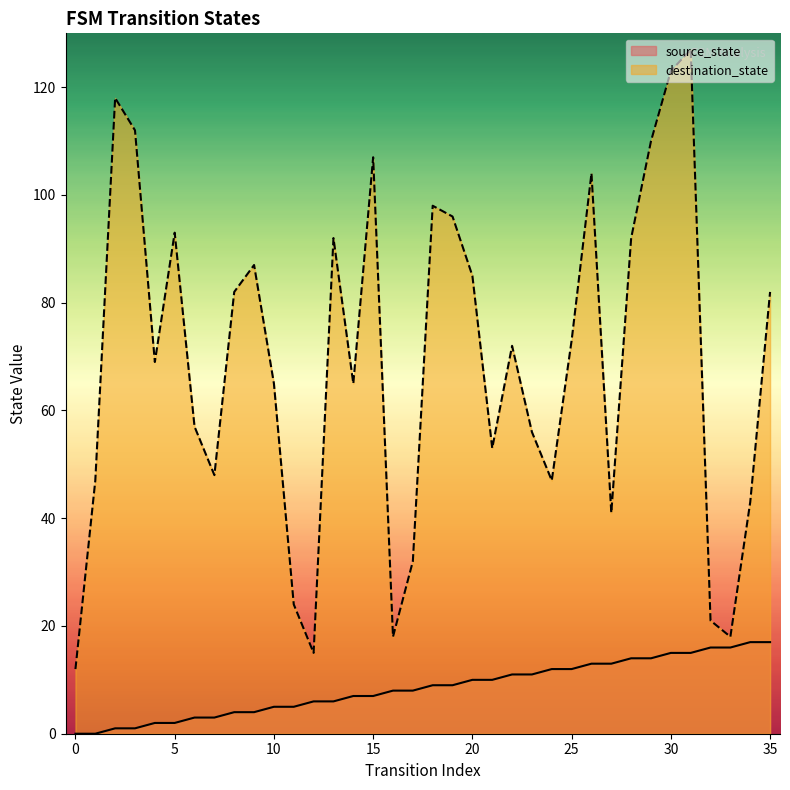

At which label is source_state closest to 8?

16